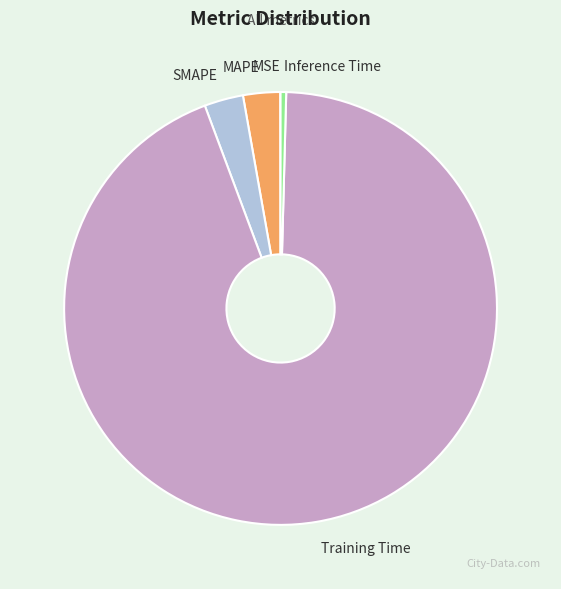

Is there any slice that represents more than half of the pie?

Yes